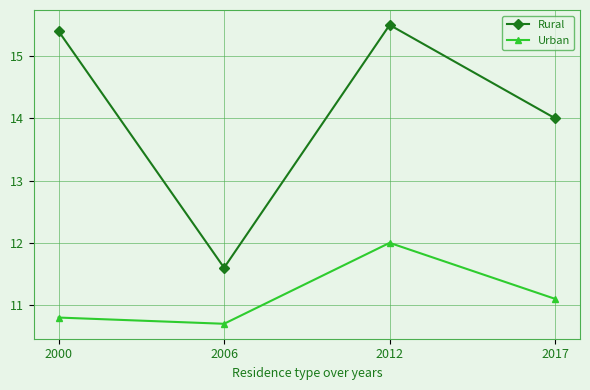

True or false: Urban and Rural intersect in this chart.

False